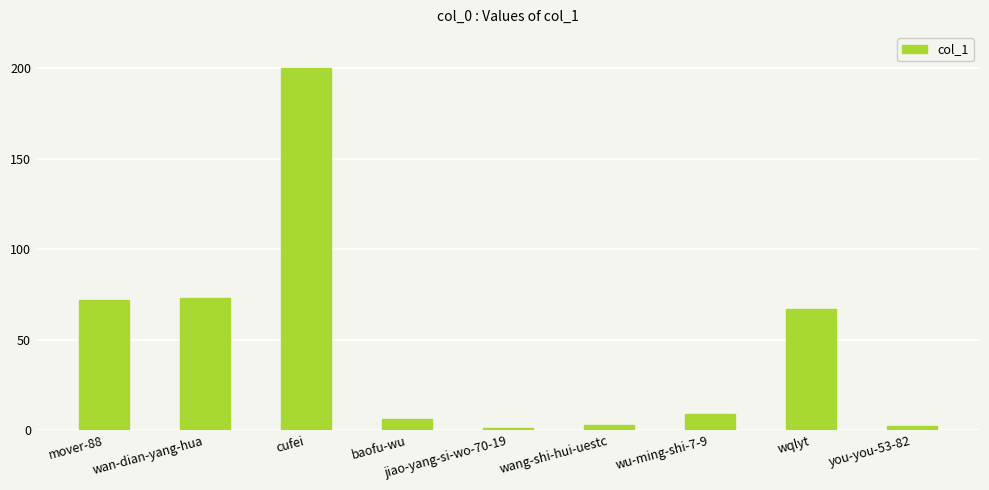

True or false: the data shows 277 at cufei.

False